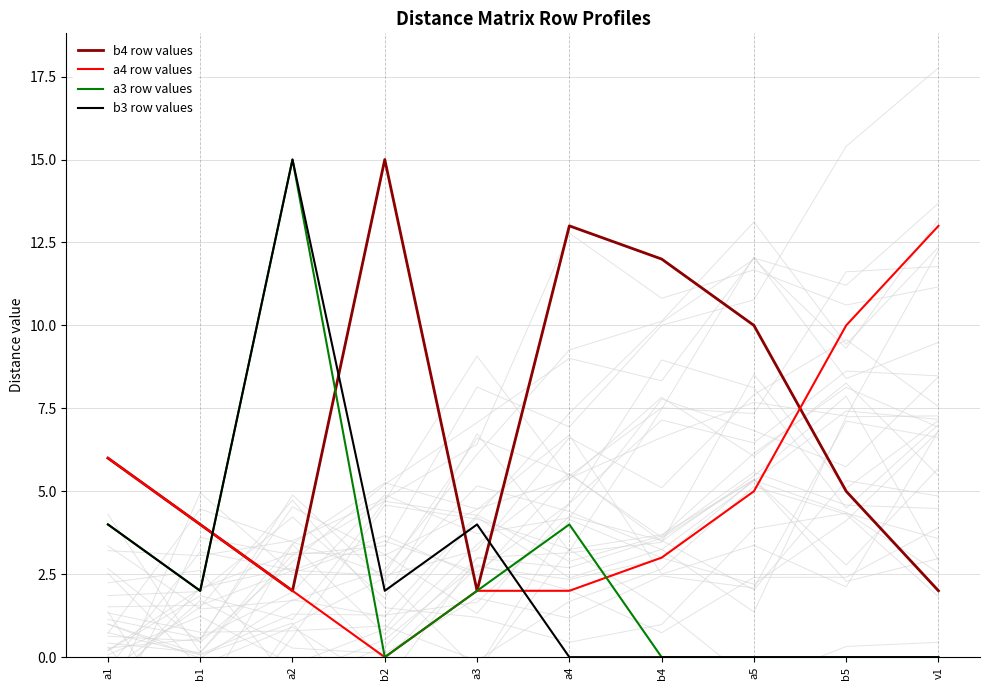

At which label does a3 row values reach its minimum?

b2